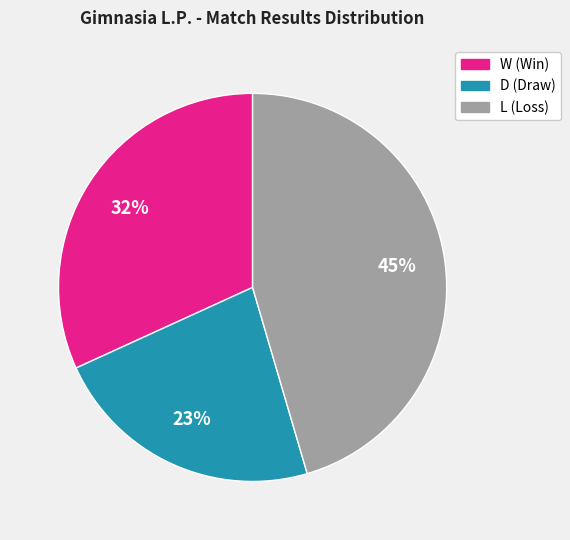

Is there any slice that represents more than half of the pie?

No